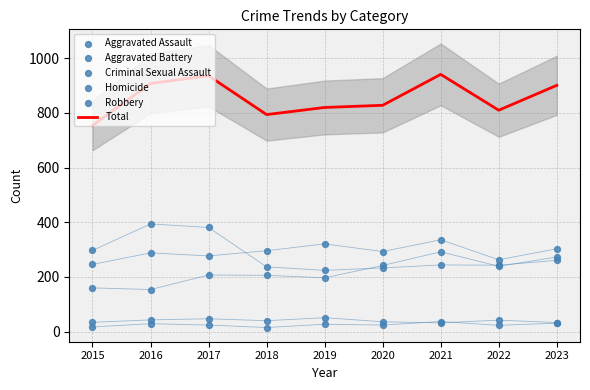

Which series has the largest total across all categories?

Total